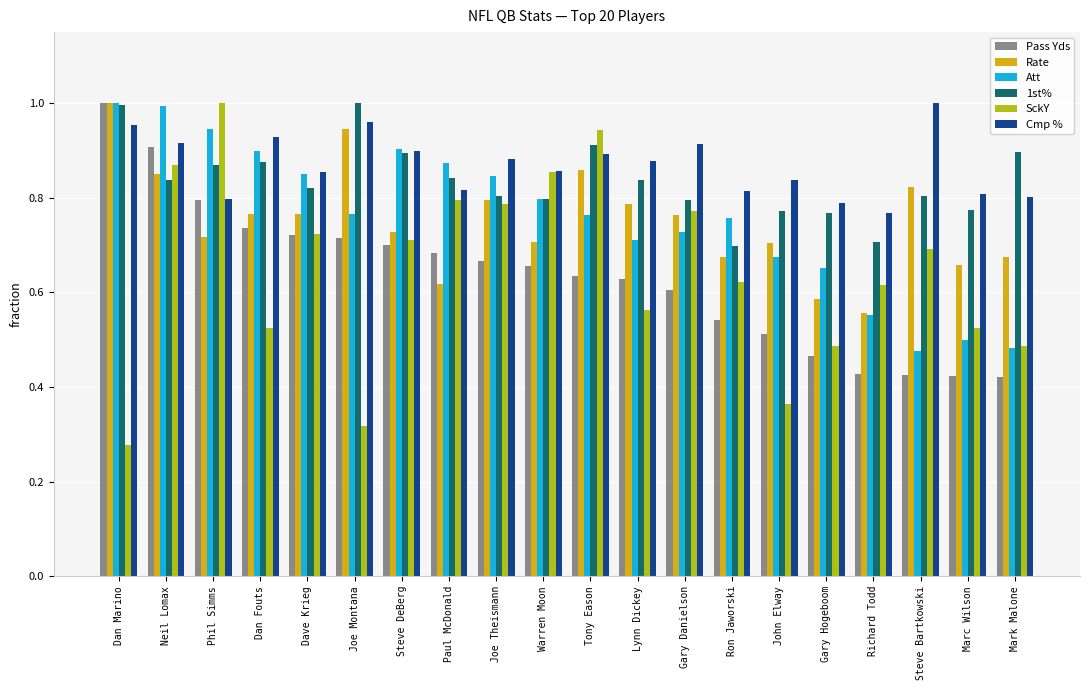

What is the sum of the Rate values at Ron Jaworski and Dan Marino?

1.7